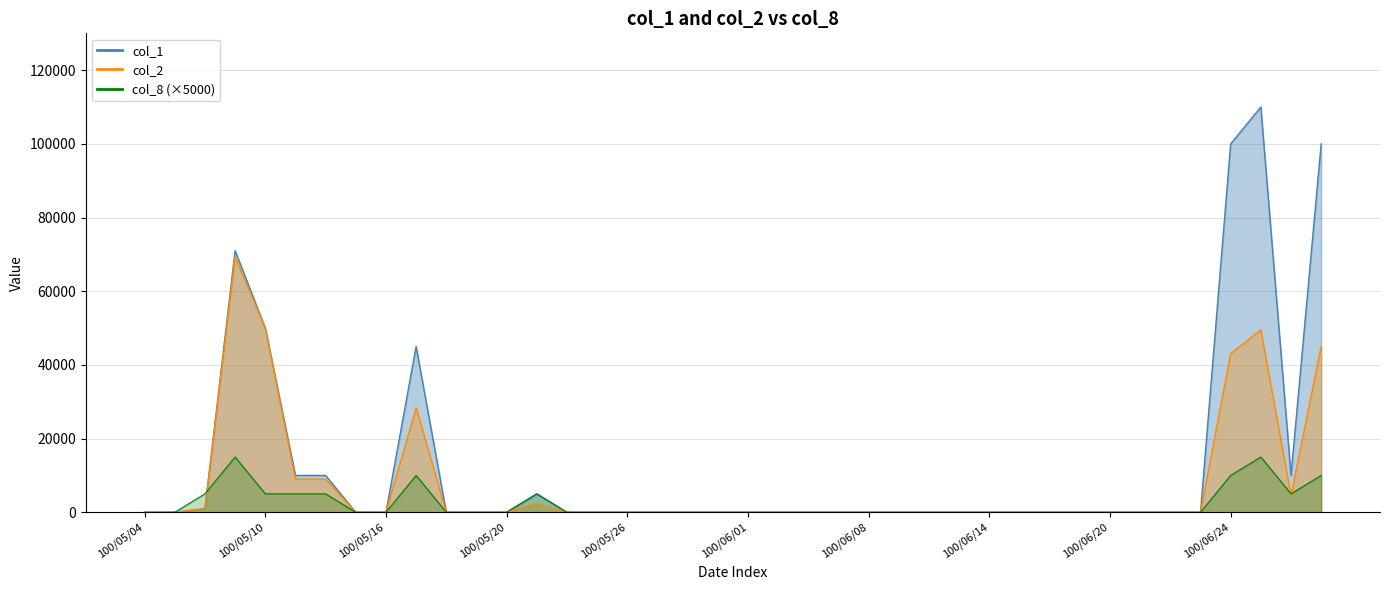

Reading right to left, list all the values displayed in this chart.

col_1: 100000	10000	110000	100000	0	0	0	0	0	0	0	0	0	0	0	0	0	0	0	0	0	0	0	0	0	0	5000	0	0	0	45000	0	0	10000	10000	50000	71000	1000	0	0
col_2: 45030	4500	49500	43050	0	0	0	0	0	0	0	0	0	0	0	0	0	0	0	0	0	0	0	0	0	0	2400	0	0	0	28350	0	0	9000	9000	50000	69290	940	0	0
col_8: 10000	5000	15000	10000	0	0	0	0	0	0	0	0	0	0	0	0	0	0	0	0	0	0	0	0	0	0	5000	0	0	0	10000	0	0	5000	5000	5000	15000	5000	0	0